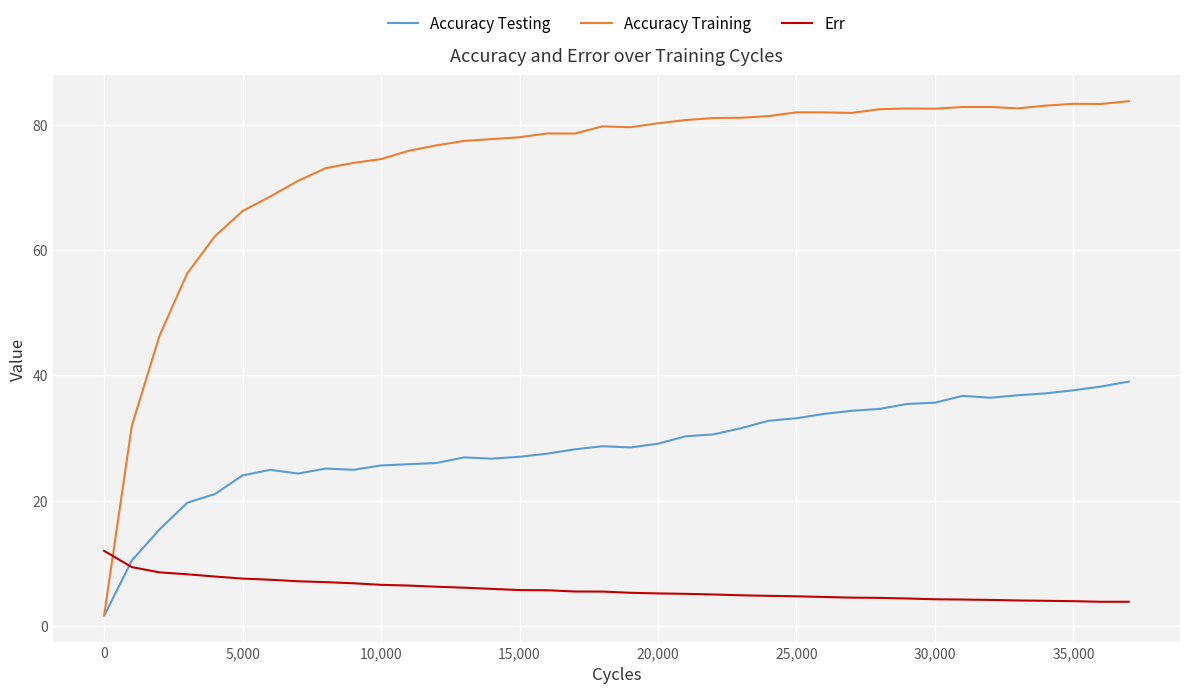

Which series has the largest range (max minus min)?

Accuracy Training